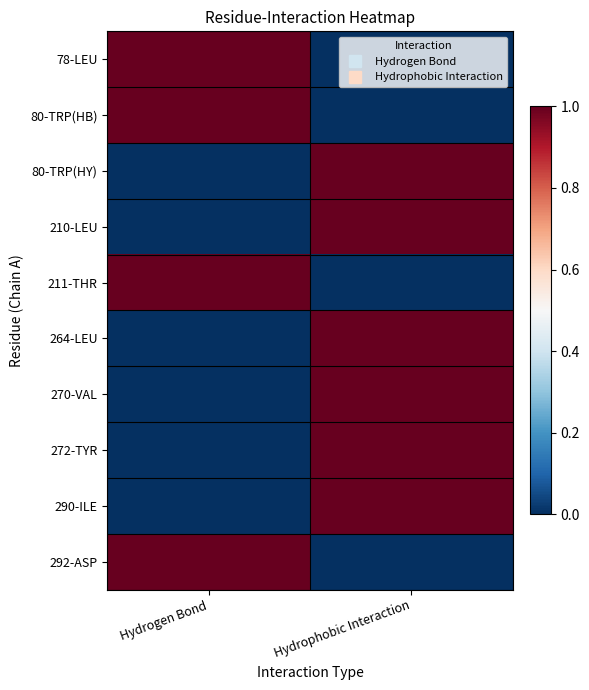

At Hydrogen Bond, list the series in order from largest to smallest.

78-LEU, 80-TRP(HB), 211-THR, 292-ASP, 80-TRP(HY), 210-LEU, 264-LEU, 270-VAL, 272-TYR, 290-ILE